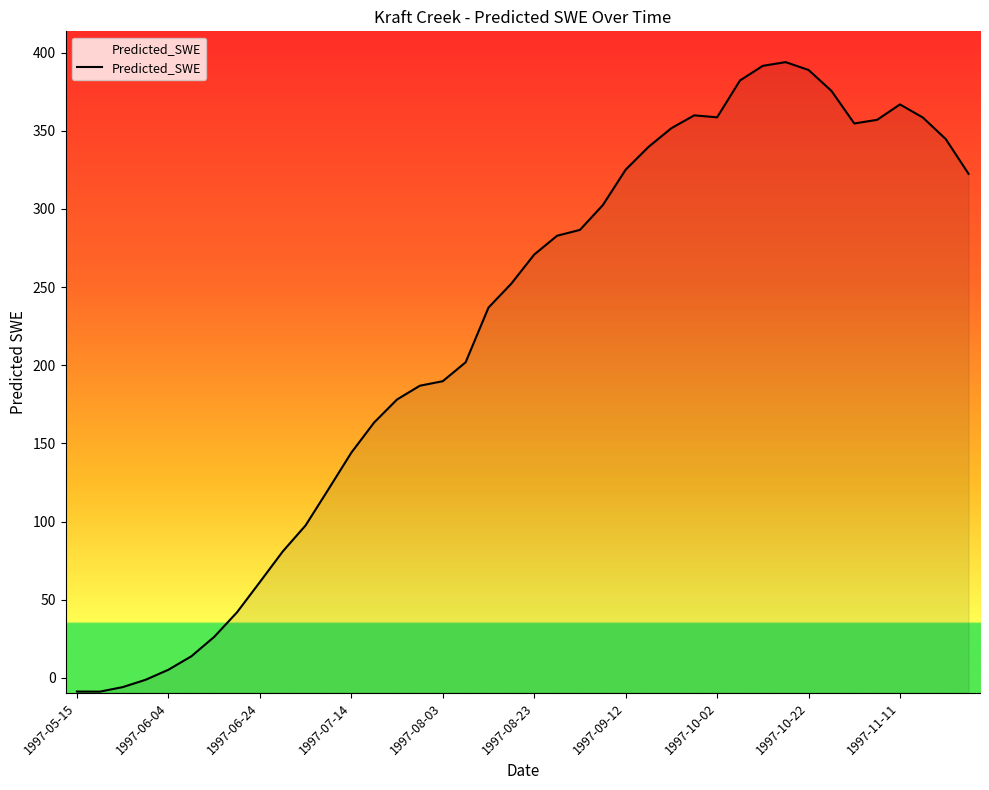

What is the sum of the values at 13 and 35?

520.4